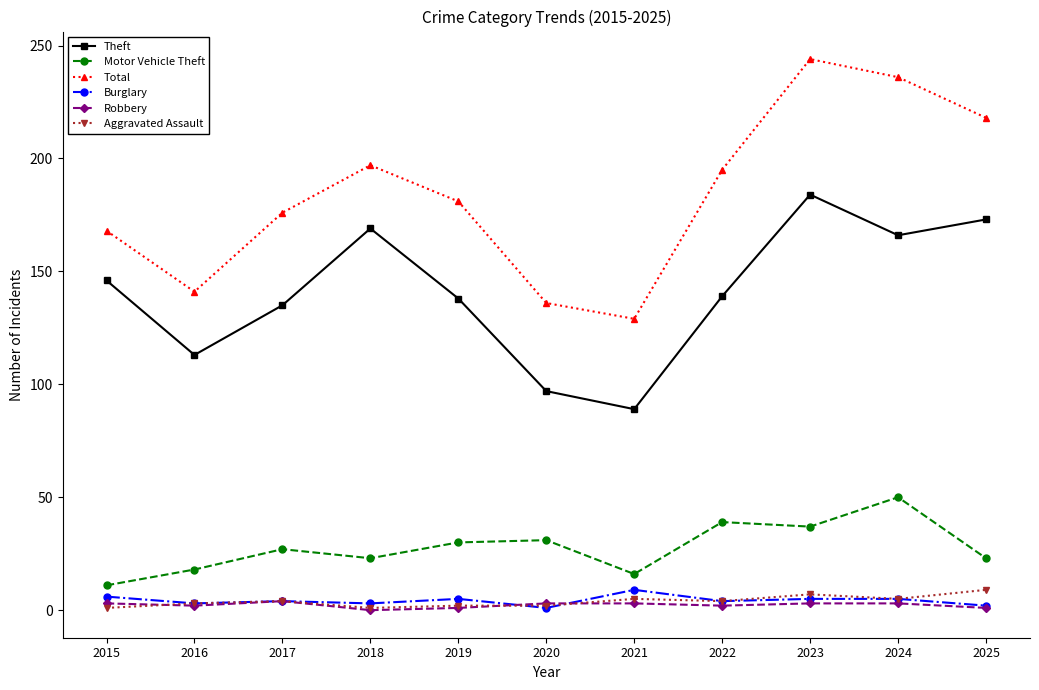

How many interior local valleys does the Total series have?

2